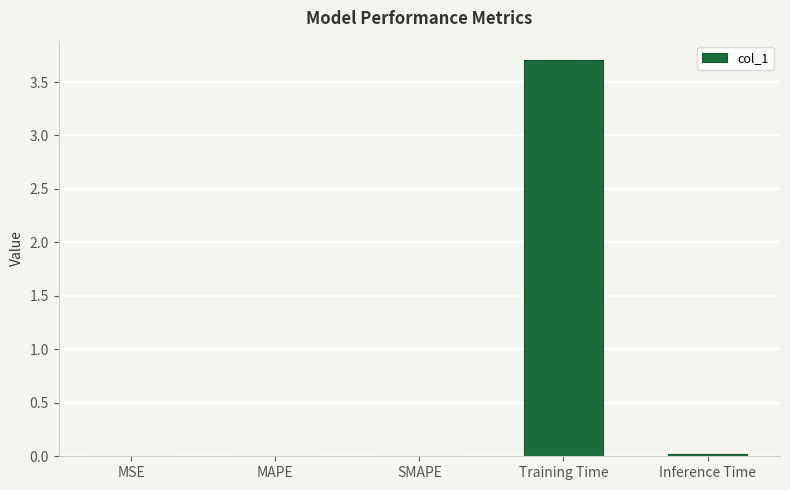

Are the bars horizontal?

No